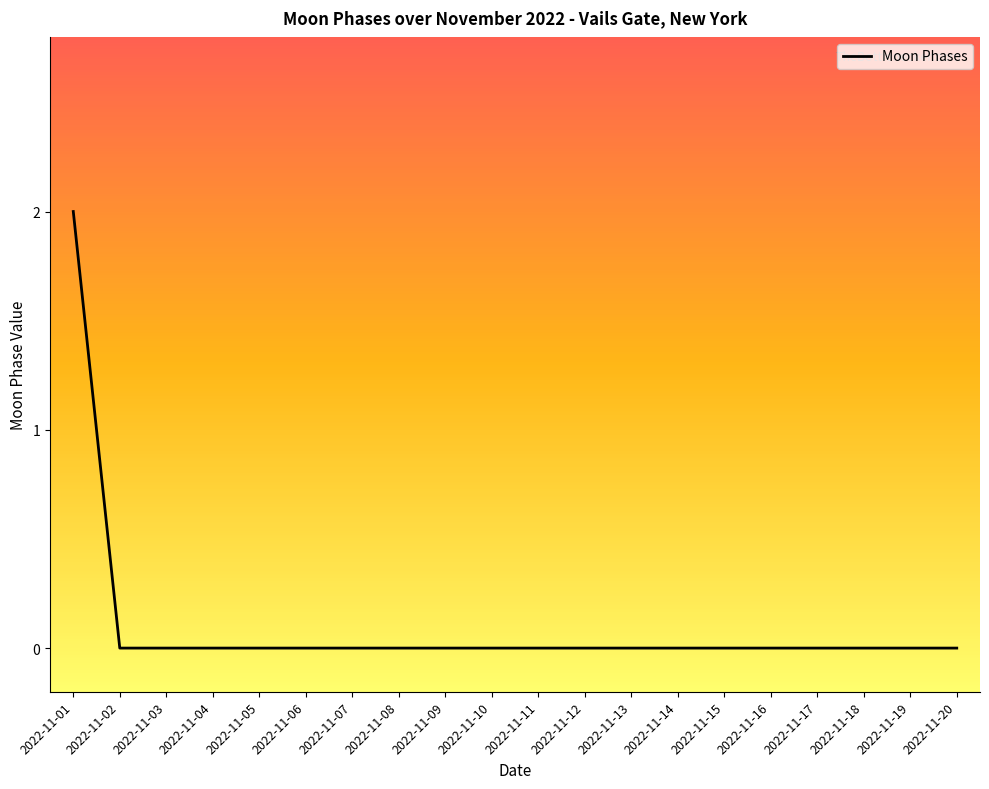

Reading left to right, extract all data points from this chart.

2022-11-01=2	2022-11-02=0	2022-11-03=0	2022-11-04=0	2022-11-05=0	2022-11-06=0	2022-11-07=0	2022-11-08=0	2022-11-09=0	2022-11-10=0	2022-11-11=0	2022-11-12=0	2022-11-13=0	2022-11-14=0	2022-11-15=0	2022-11-16=0	2022-11-17=0	2022-11-18=0	2022-11-19=0	2022-11-20=0